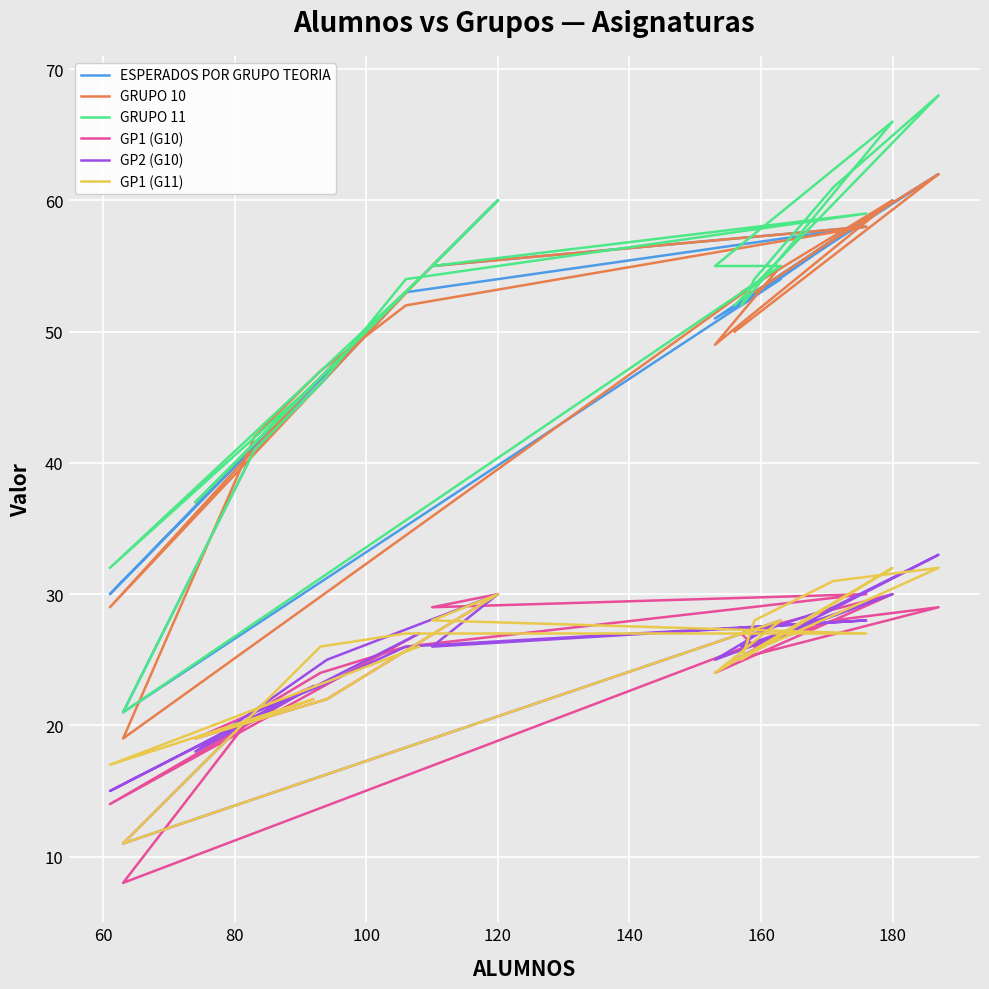

True or false: GP1 (G11) has more than 0 interior local peaks.

True